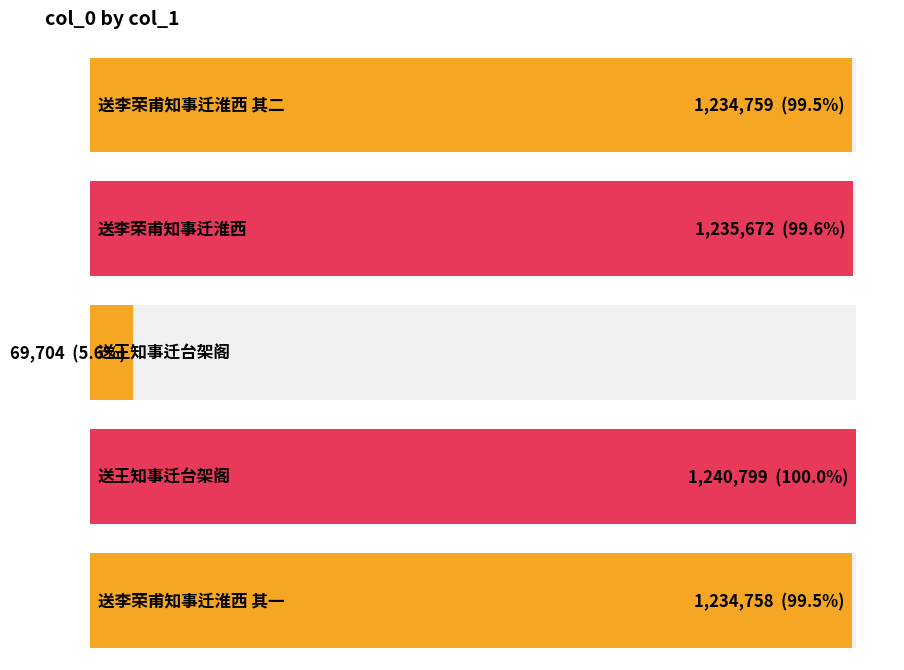

What is the label of the 2nd bar from the right?

送王知事迁台架阁